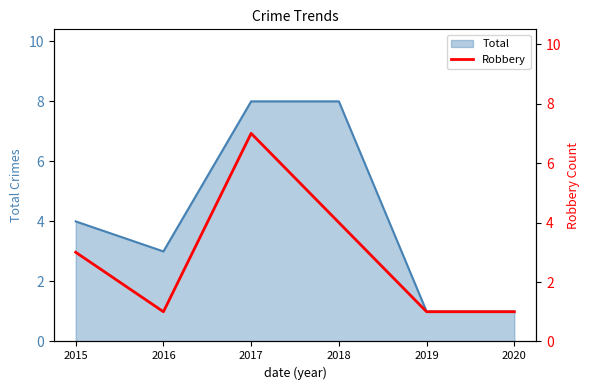

The value of Total at 2015 is 7. True or false?

False